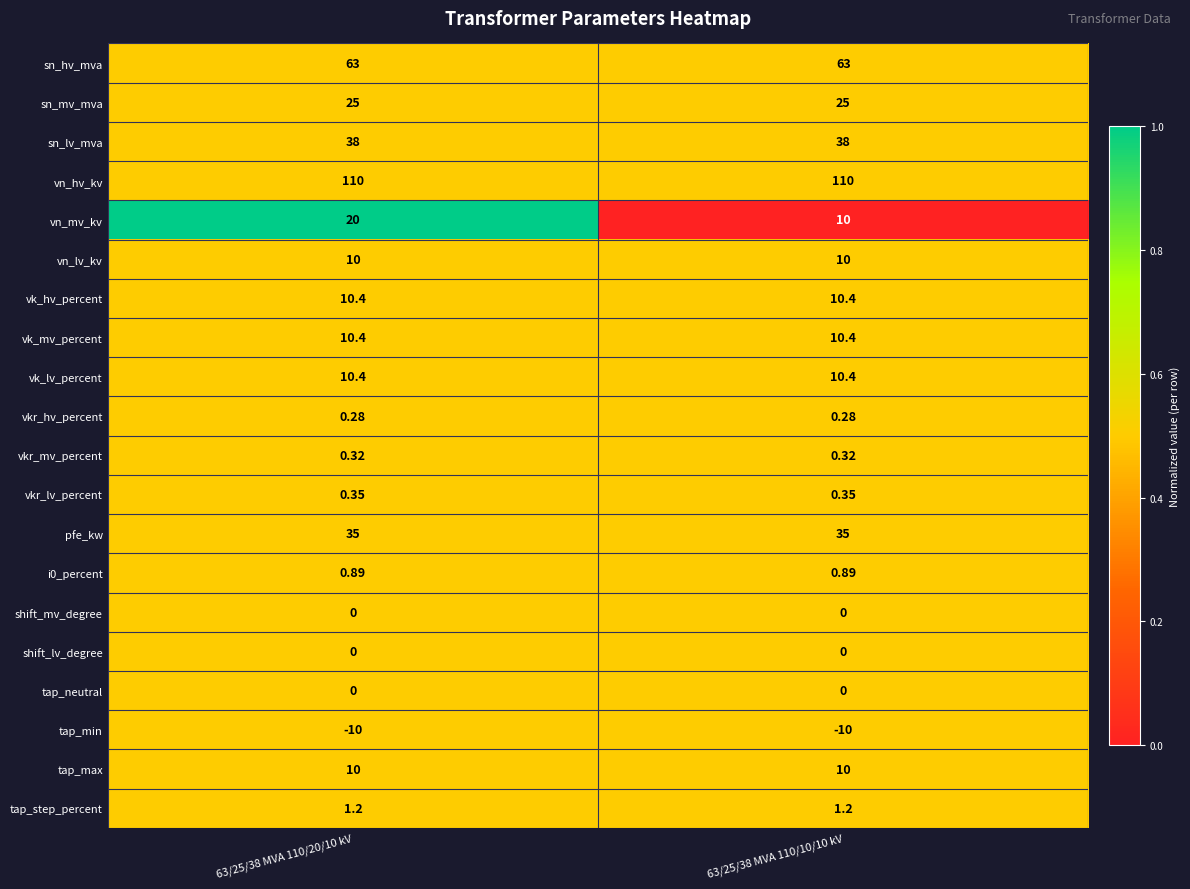

What is the difference between the highest and lowest values at 63/25/38 MVA 110/20/10 kV?

120.0